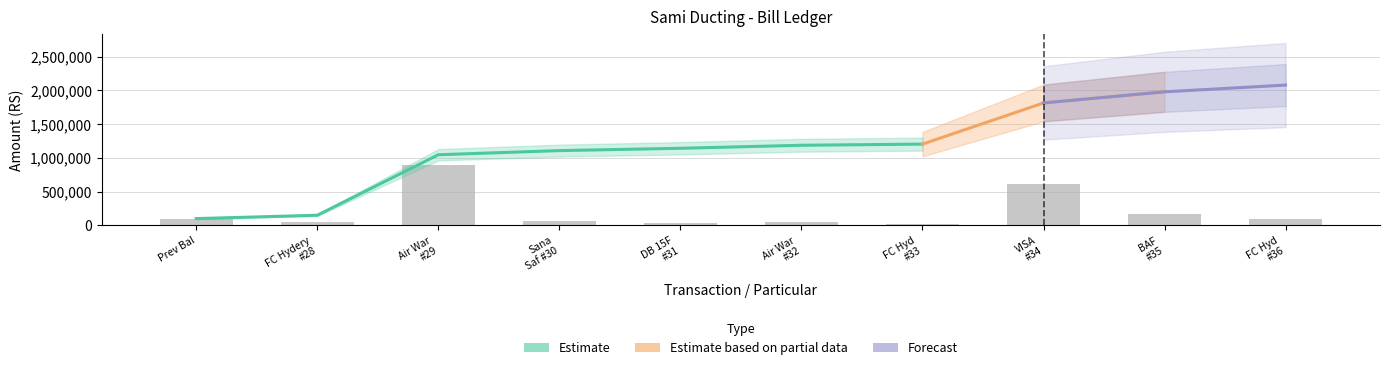

Rank the categories by value from lowest to highest.

FC Hyd #33, DB 15F #31, Air War #32, FC Hydery #28, Sana Saf #30, Prev Bal, FC Hyd #36, BAF #35, VISA #34, Air War #29